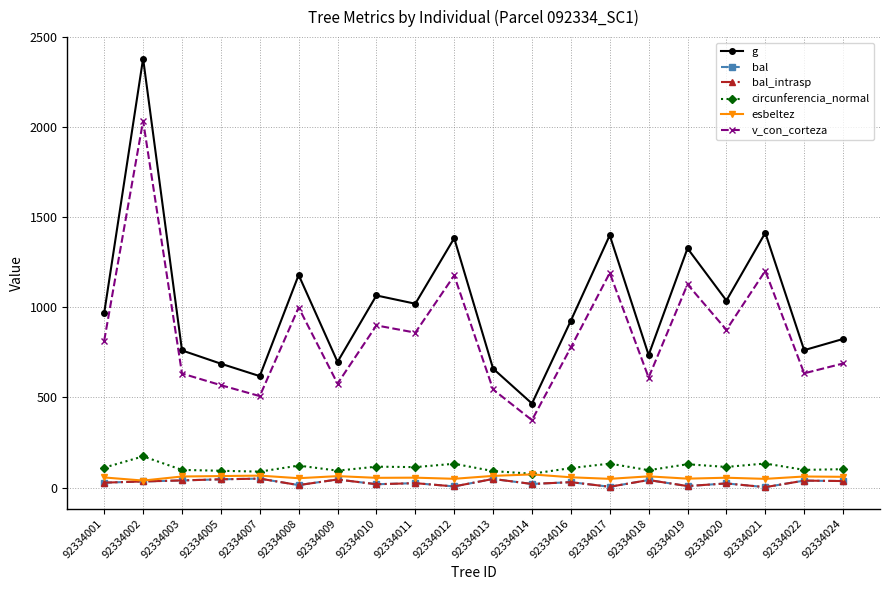

How many categories are shown in the chart?

20